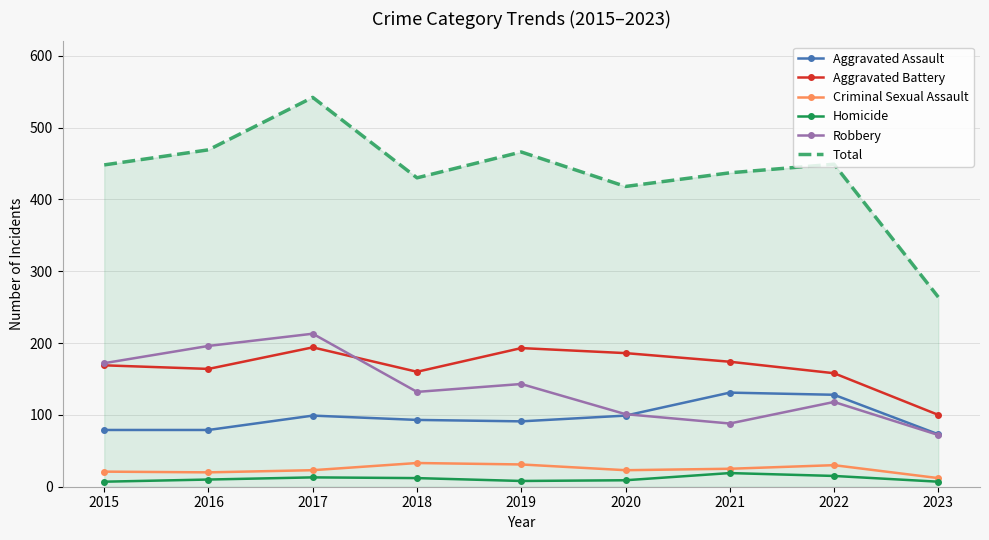

What is the sum of all Total values?

3923